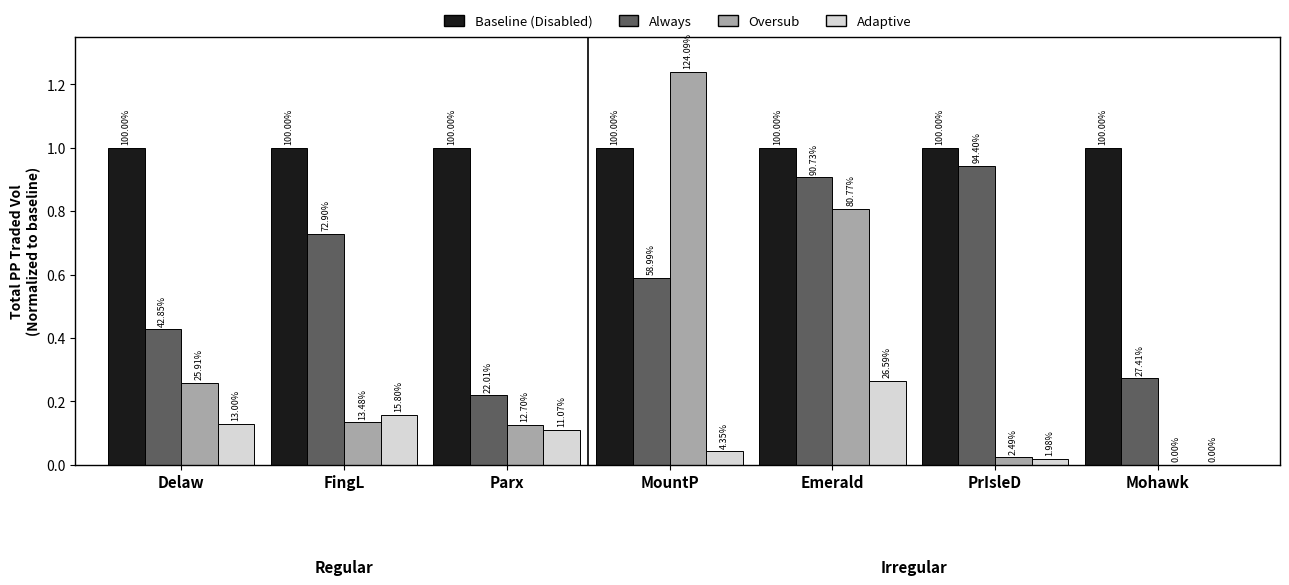

How many groups of bars are there?

7